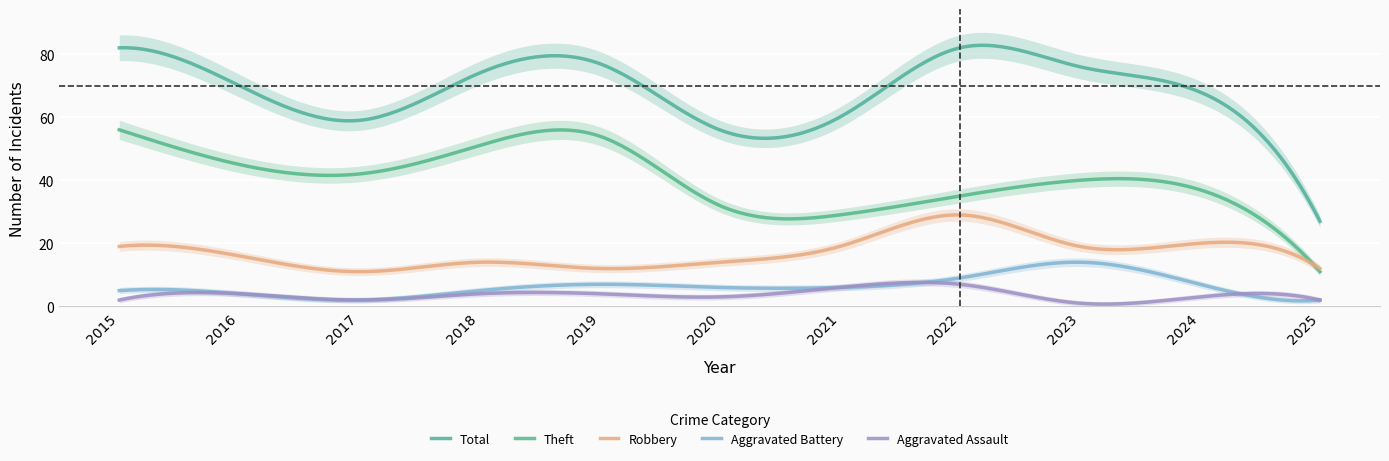

The value of Aggravated Battery at 2020 is 2. True or false?

False